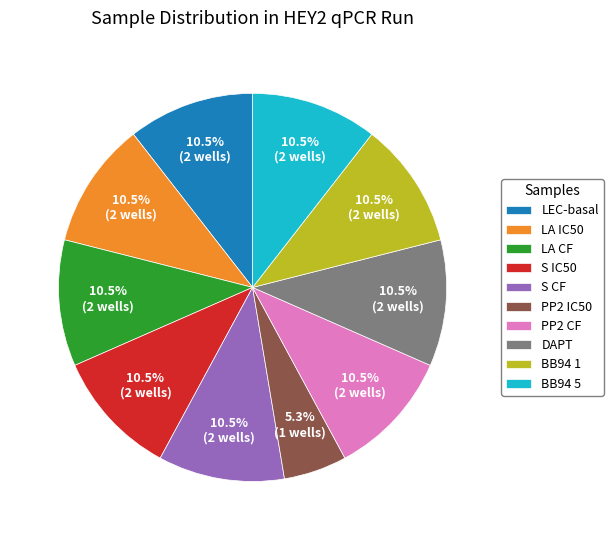

Which category has the smallest portion of the pie?

PP2 IC50